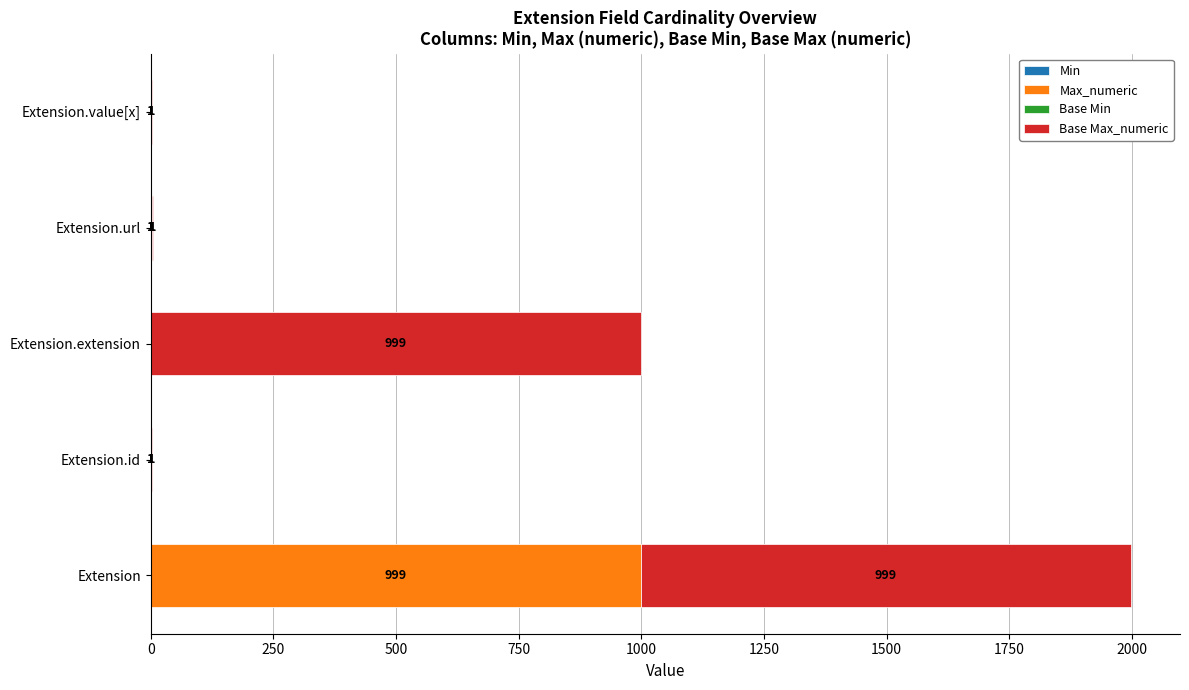

At which category is the sum across all series the highest?

Extension